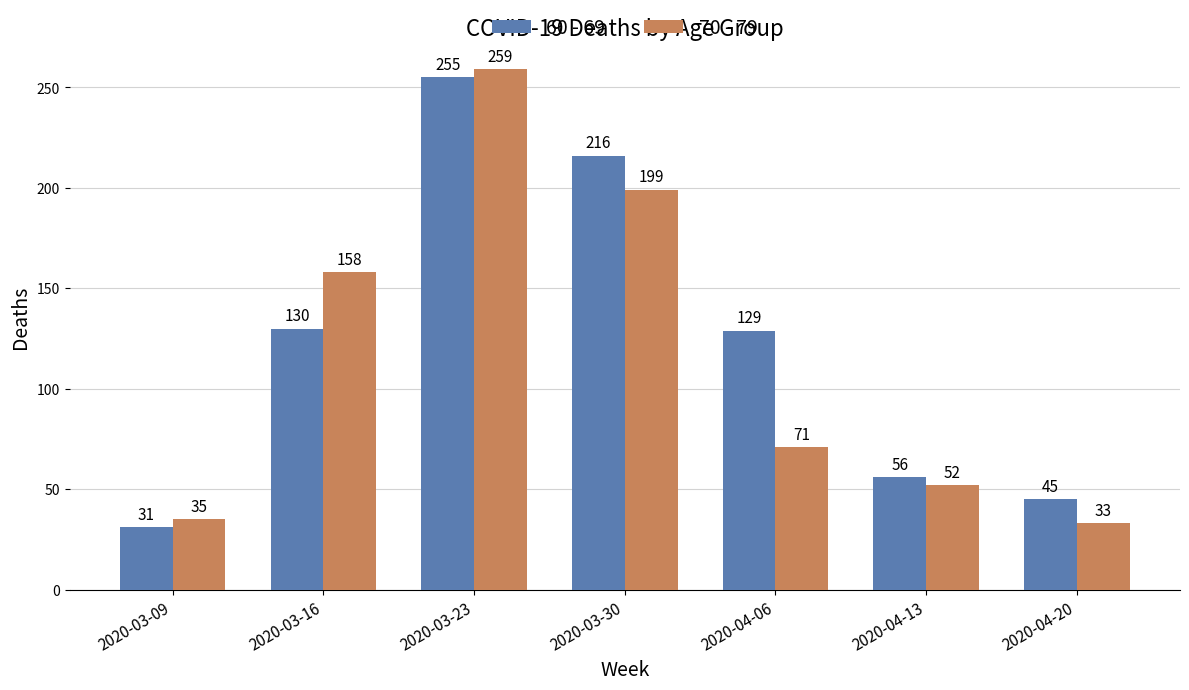

List the series in order of their overall mean, lowest first.

70 - 79, 60 - 69